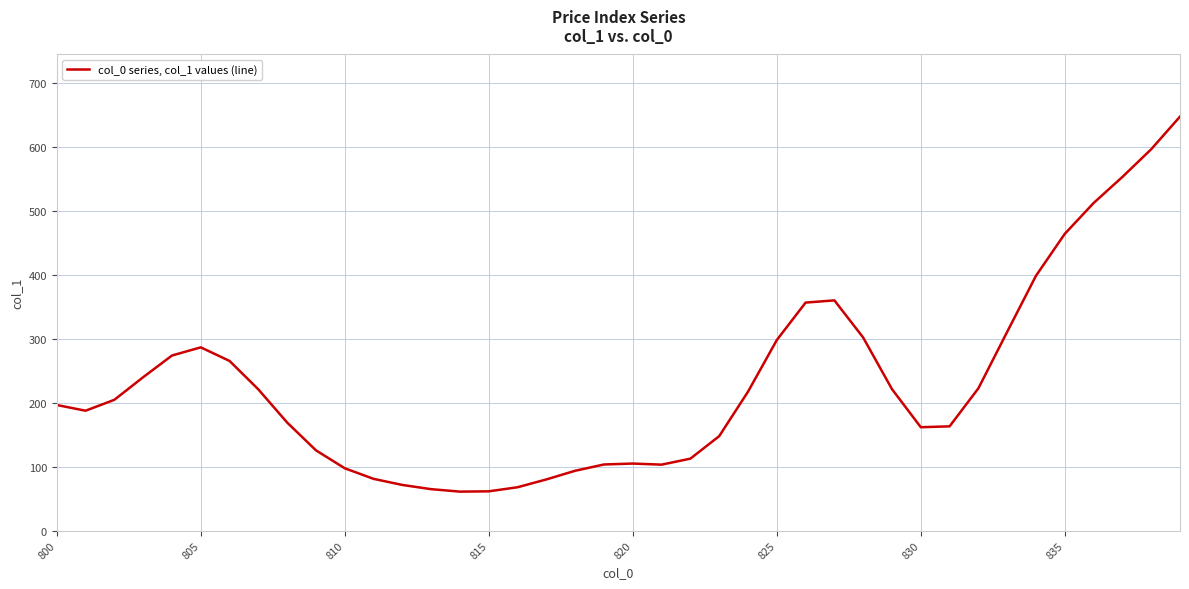

What is the greatest value displayed?

647.3